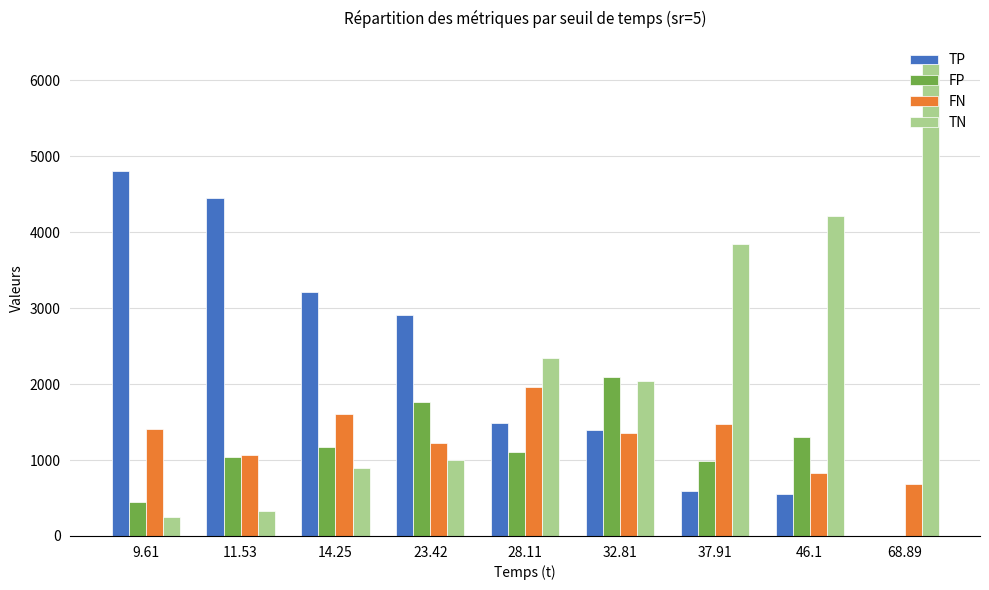

What is the average value of the FN series?

1290.8